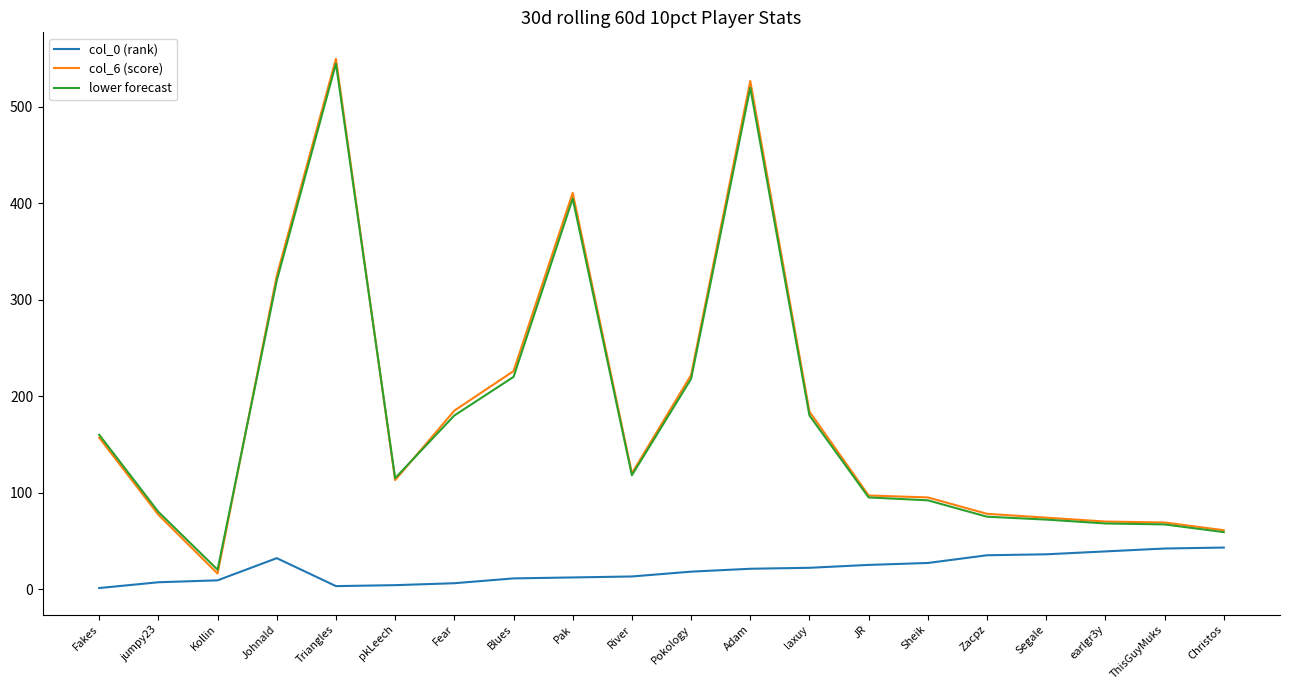

Count the number of categories in the chart.

20